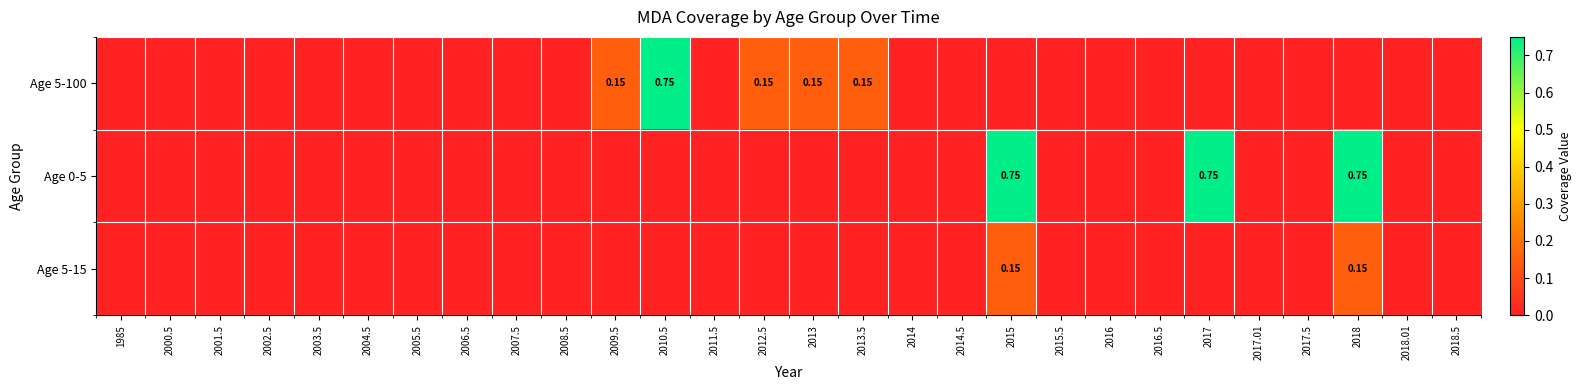

The Age 0-5 series shows 0.0 at 2005.5. True or false?

True